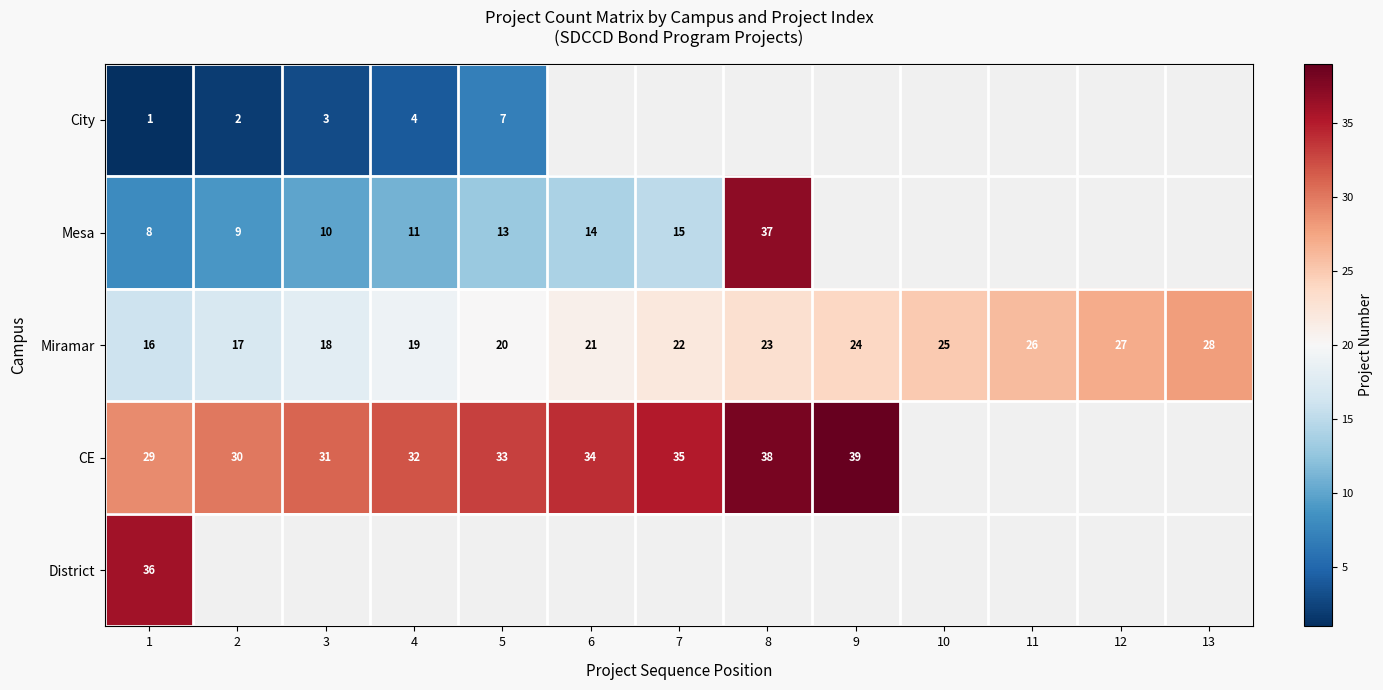

Rank the categories by Miramar value from highest to lowest.

13, 12, 11, 10, 9, 8, 7, 6, 5, 4, 3, 2, 1